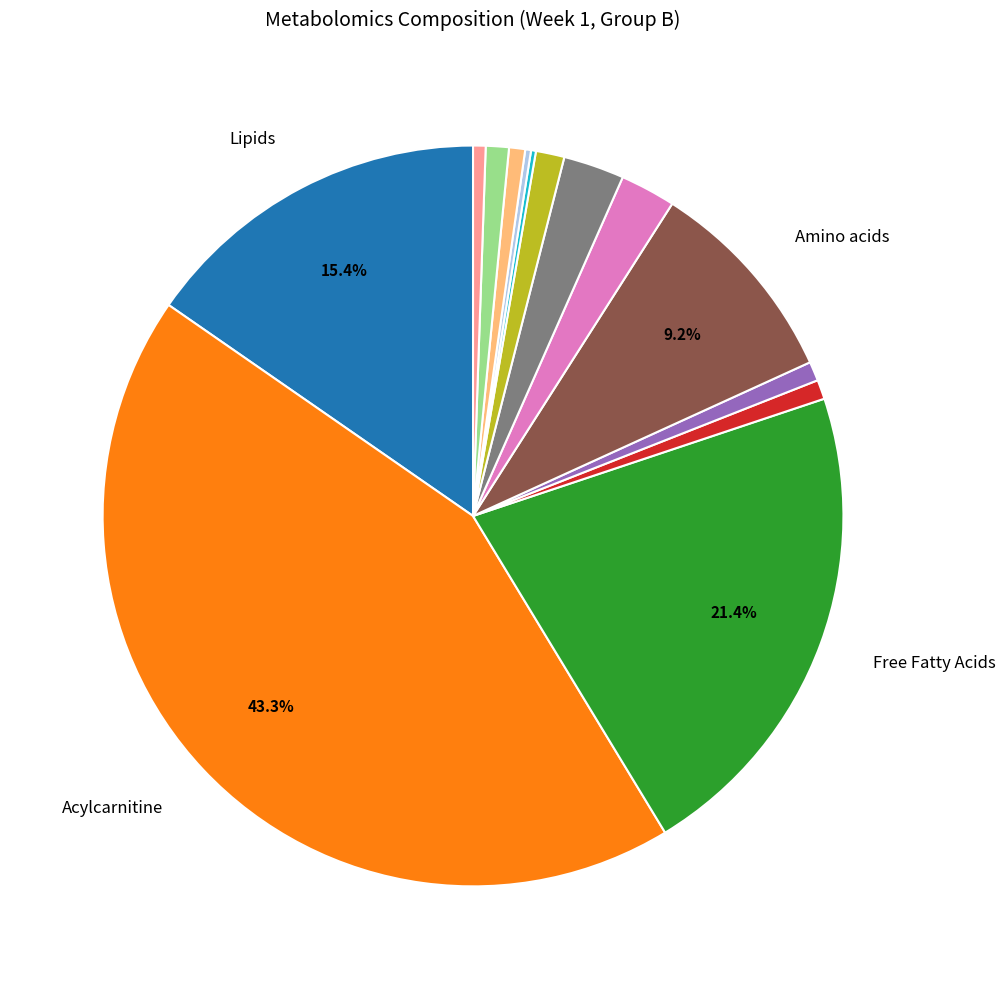

Is there a majority slice in this chart?

No